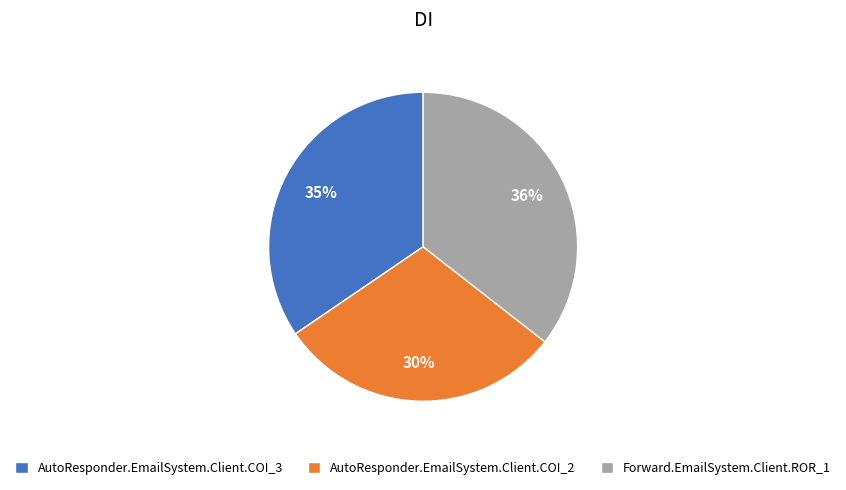

To the nearest percent, what is the combined percentage of Forward.EmailSystem.Client.ROR_1 and AutoResponder.EmailSystem.Client.COI_2?

65%